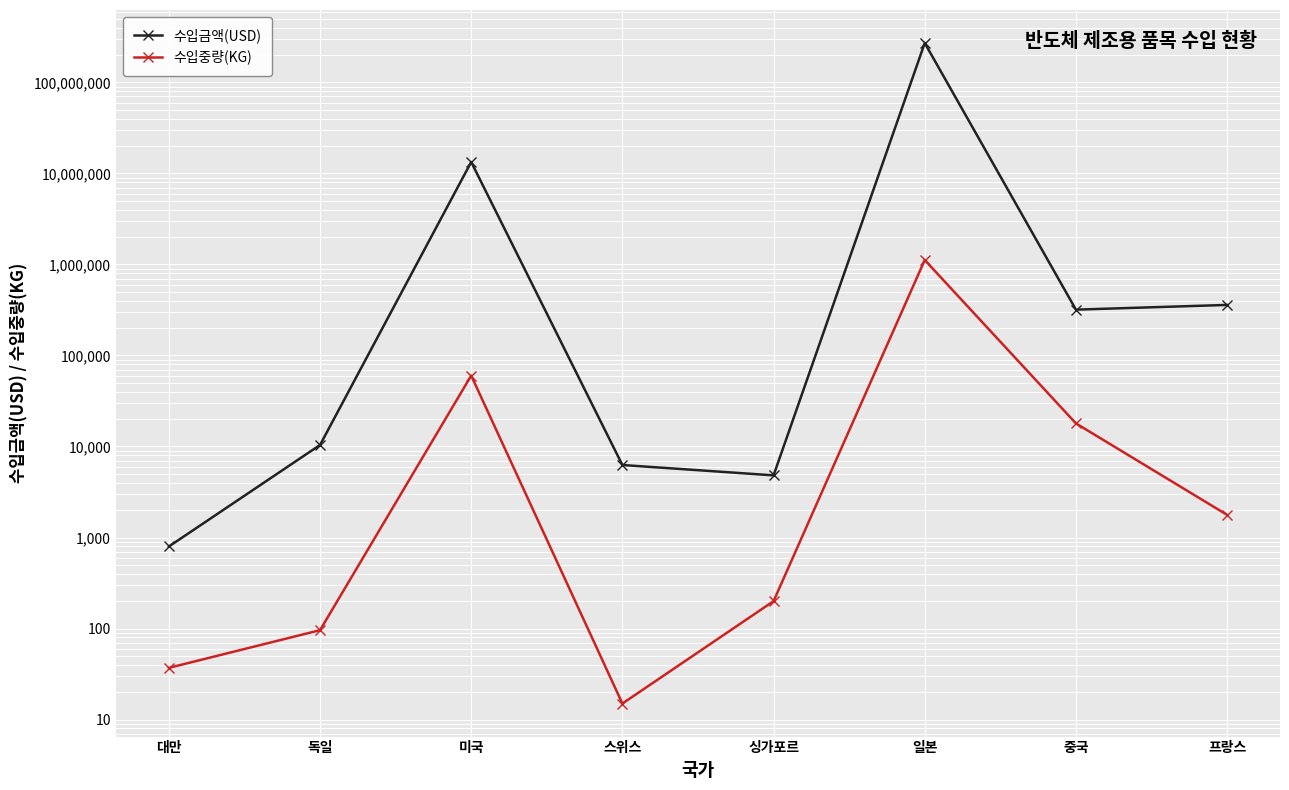

What value does the 수입중량(KG) series have at 싱가포르?

200